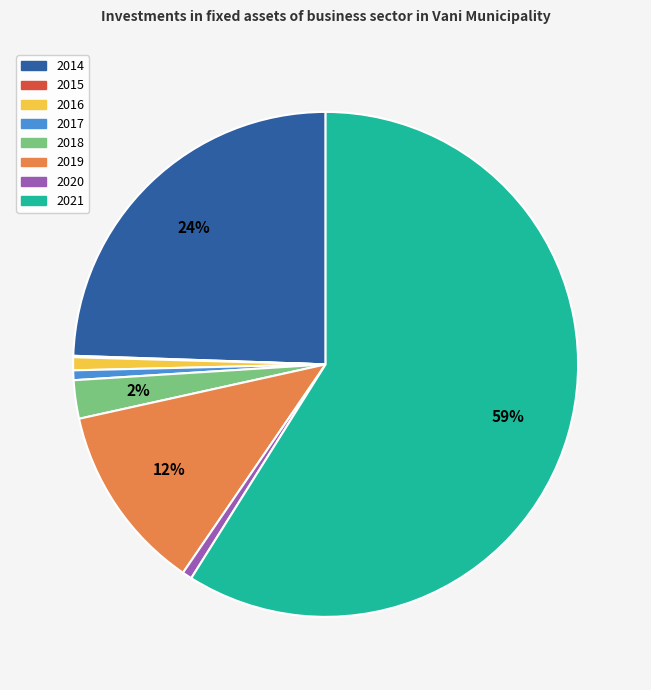

Approximately how many times larger is the value at 2019 compared to 2021?

0.2